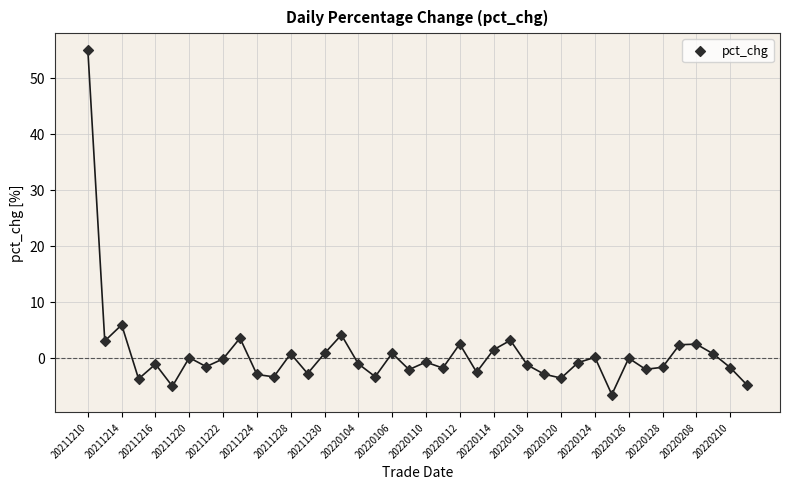

What Y value in the scatter plot is closest to 24?

5.9